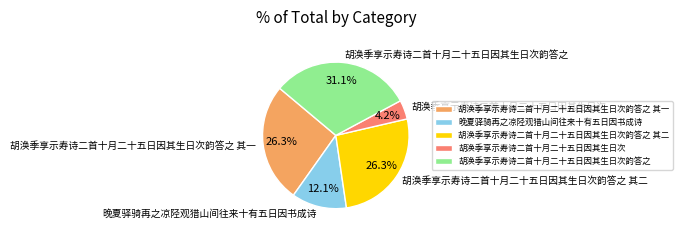

To the nearest percent, what portion does 晚夏驿骑再之凉陉观猎山间往来十有五日因书成诗 represent?

12%